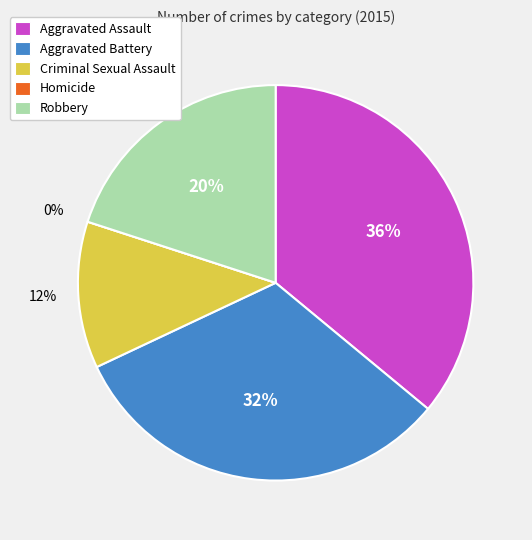

To the nearest percent, what is the difference between the largest and smallest slice percentages?

36%